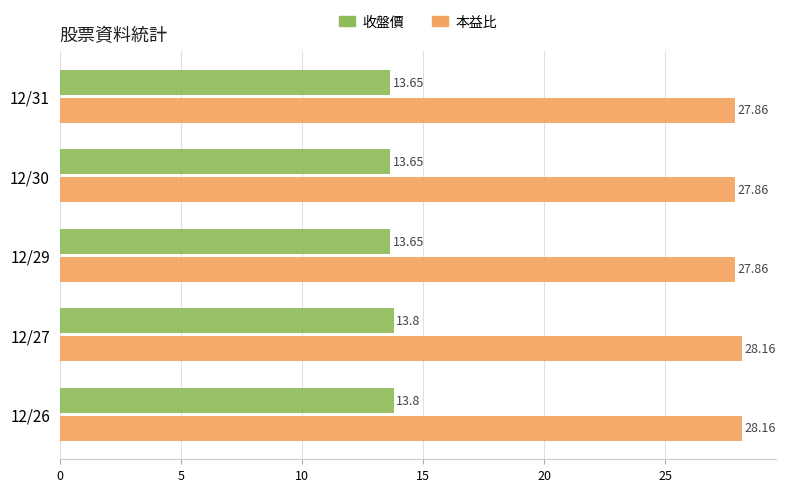

What is the spread (max minus min) of values at 12/29?

14.2